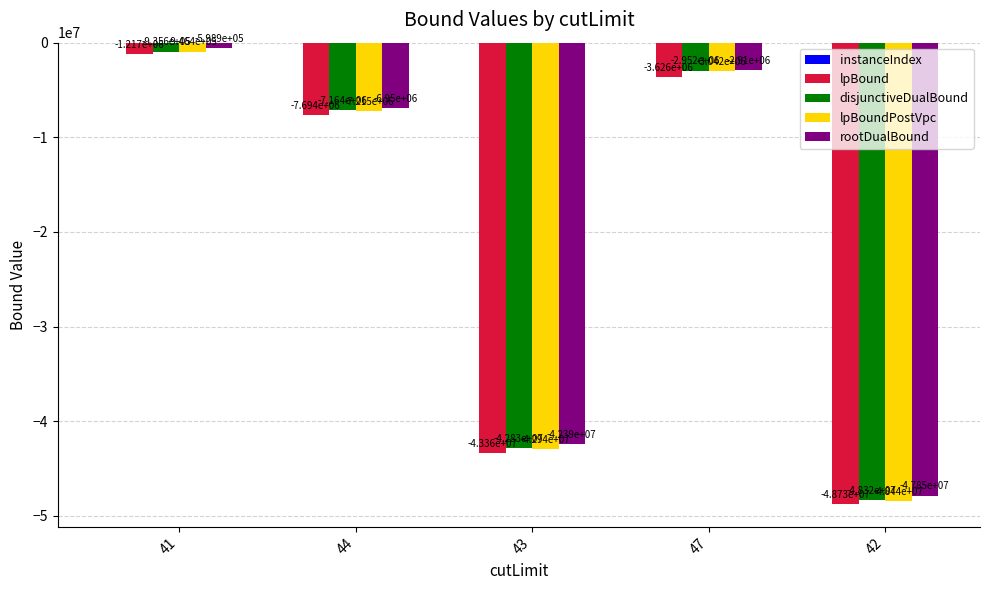

How many groups of bars are there?

5